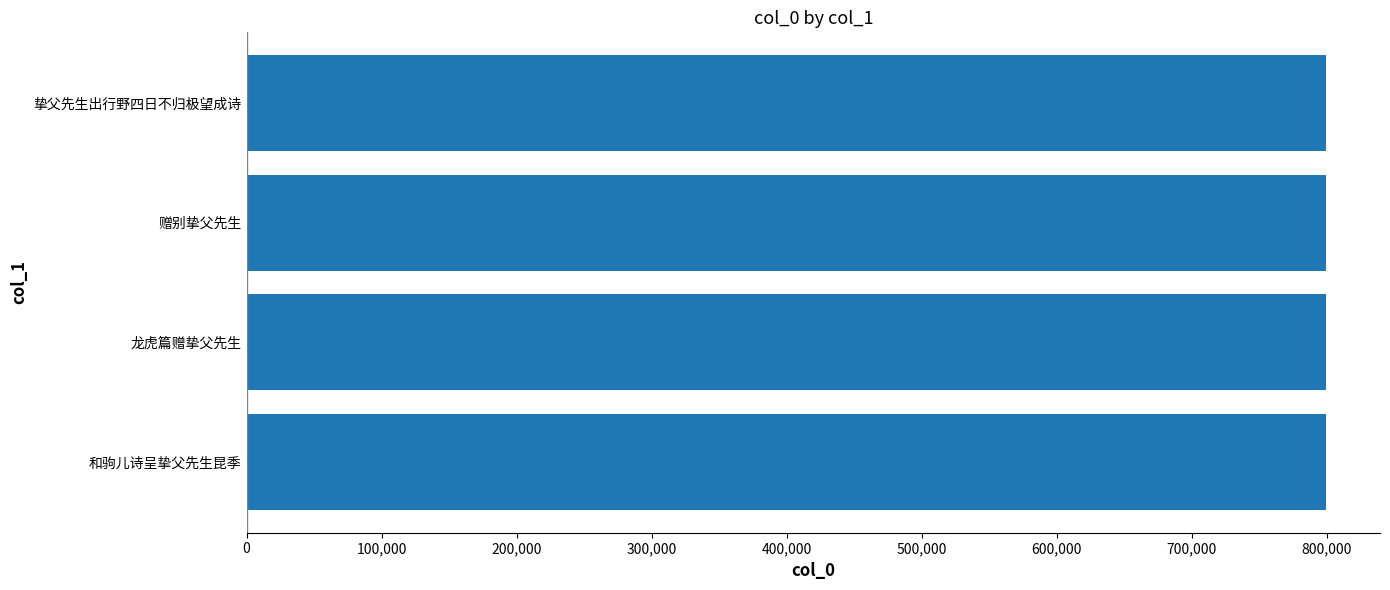

How many bars are there in total?

4